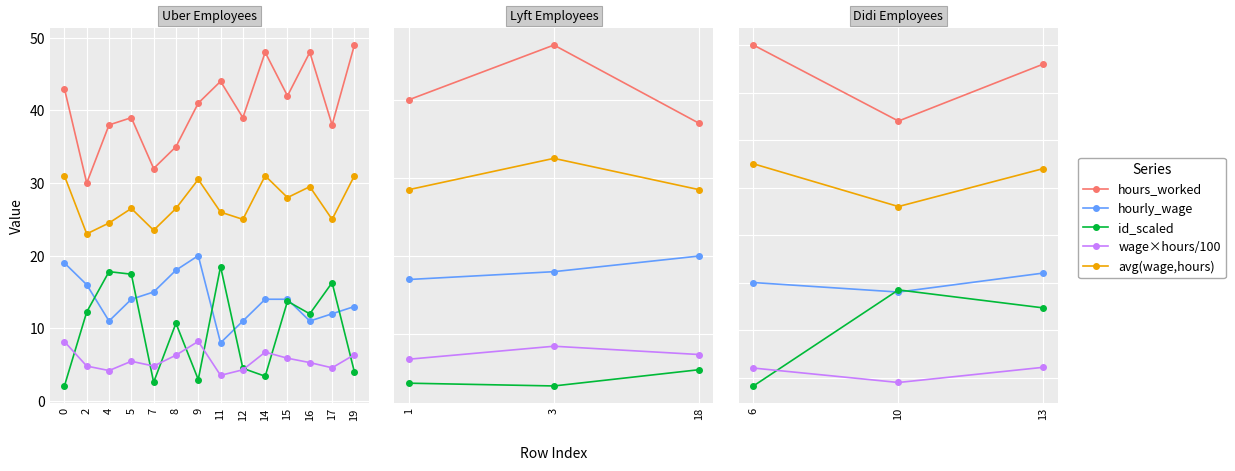

What is the value of the hours_worked point at the 13th from the left?

38.0